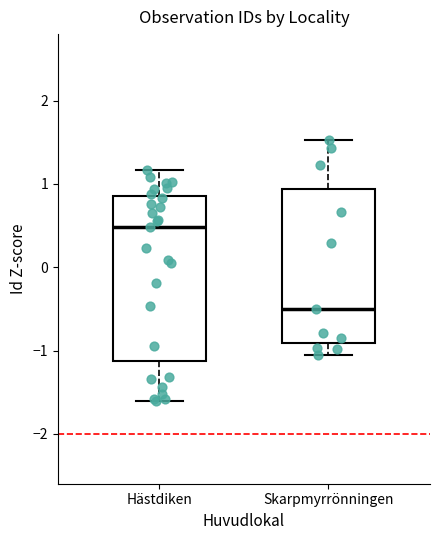

Which box is the tallest, from its lower edge to its upper edge?

Hästdiken